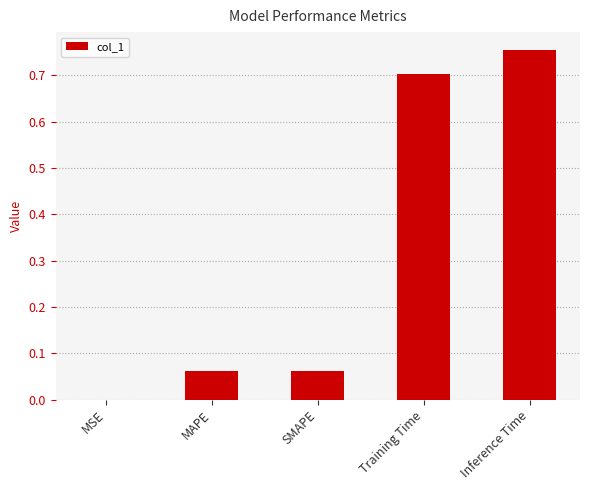

What is the change in value from MSE to Inference Time?

+0.8